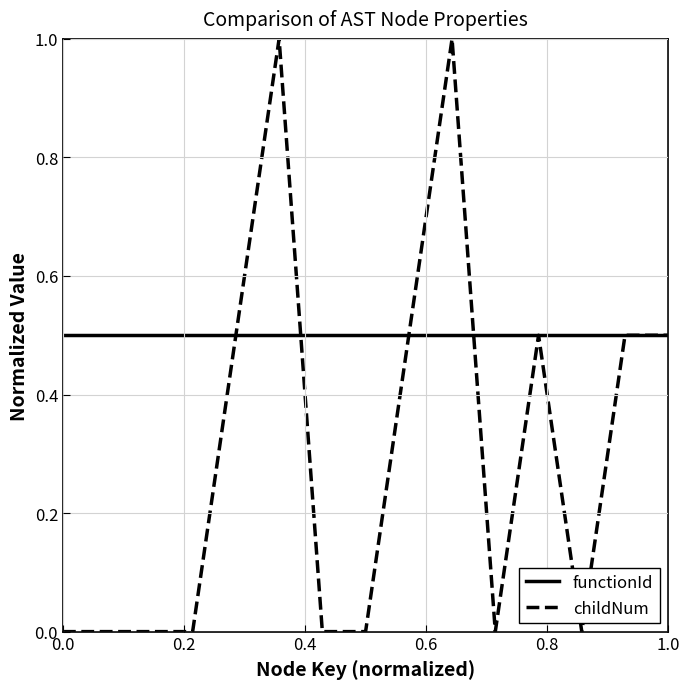

List the series in order of their overall mean, lowest first.

childNum, functionId